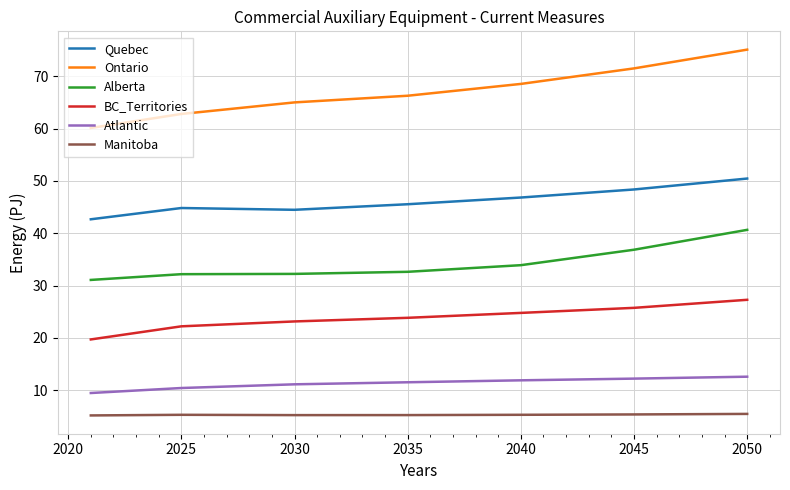

True or false: Manitoba and BC_Territories cross at least once.

False